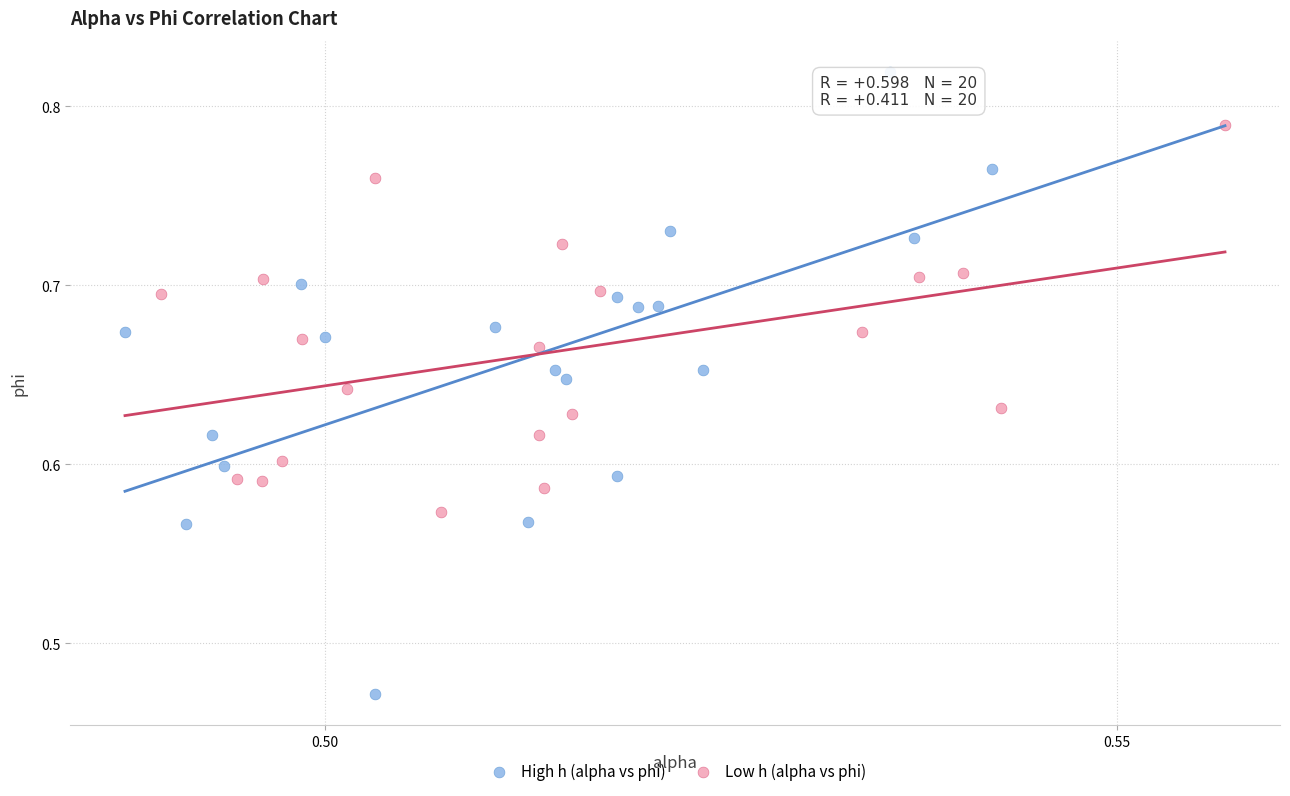

What are all the series names shown in the legend?

High h (alpha vs phi), Low h (alpha vs phi)